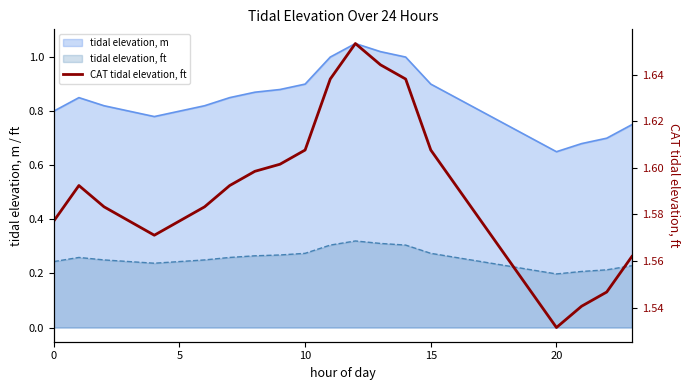

What is the maximum value shown in the chart?

1.7